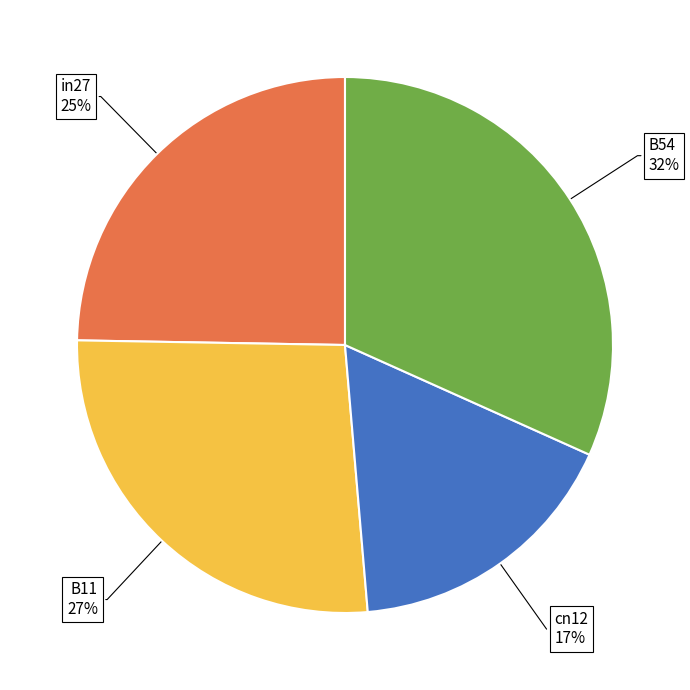

How many segments does this pie chart have?

4